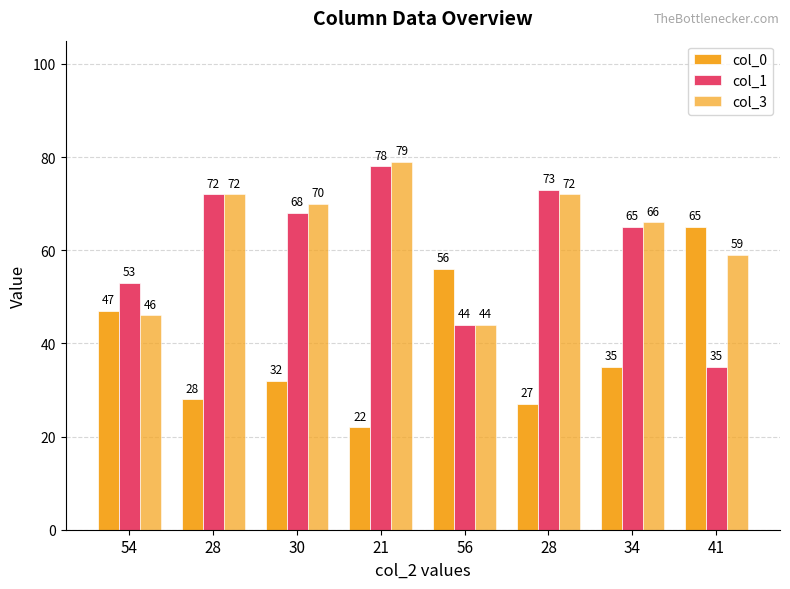

How many groups of bars are there?

8